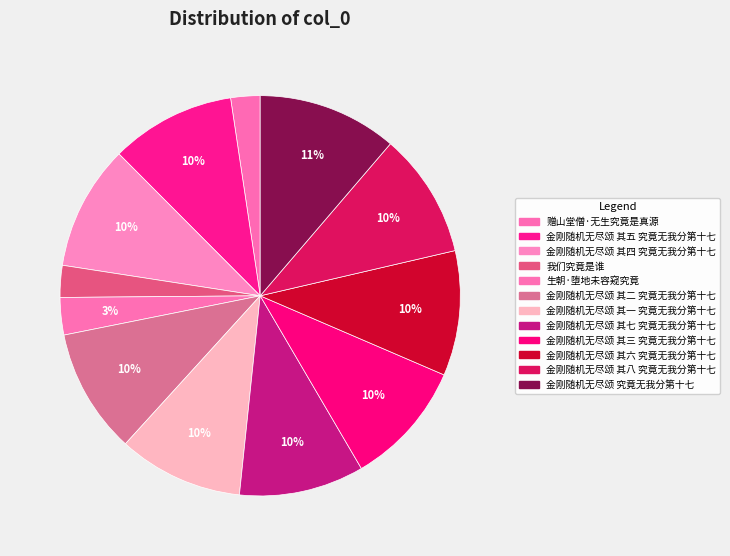

How many segments does this pie chart have?

12